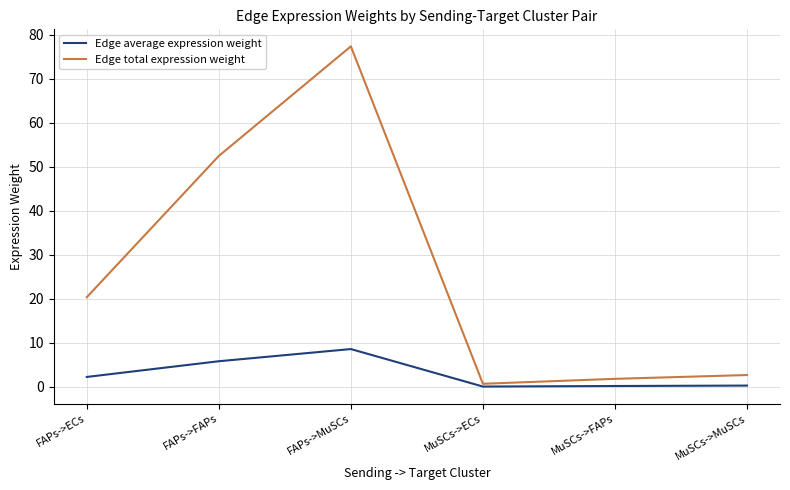

What is the sum of the Edge average expression weight values at FAPs->MuSCs and MuSCs->MuSCs?

8.9